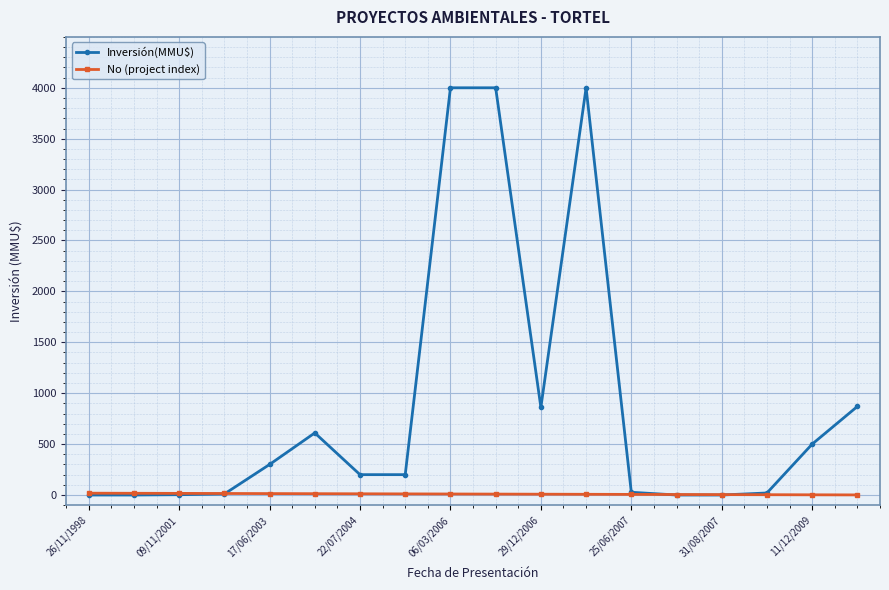

What is the difference between the maximum and minimum values in the No (project index) series?

17.0